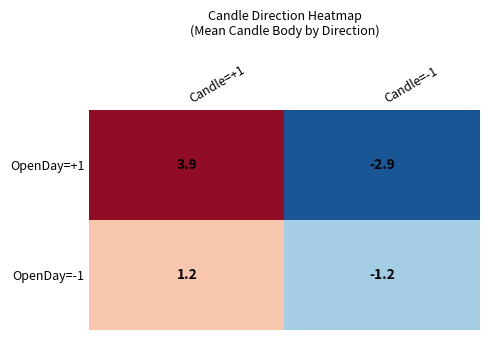

Rank the series by their maximum value, from lowest to highest.

OpenDay=-1, OpenDay=+1